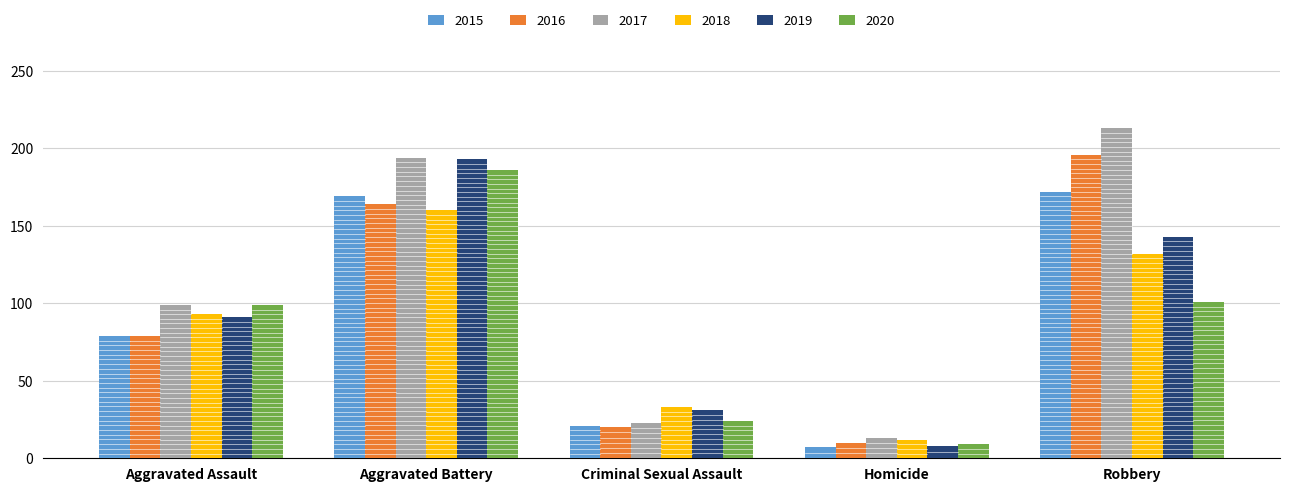

How many groups of bars are there?

5